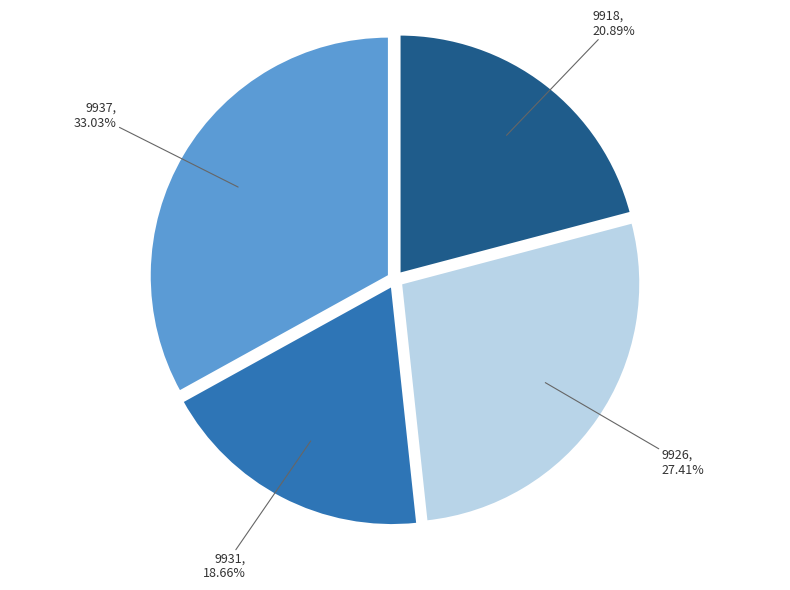

How many slices are in this pie chart?

4